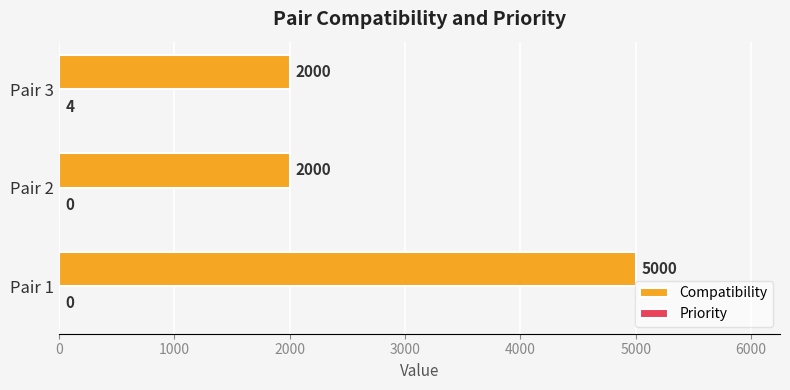

At which category is the sum across all series the highest?

Pair 1